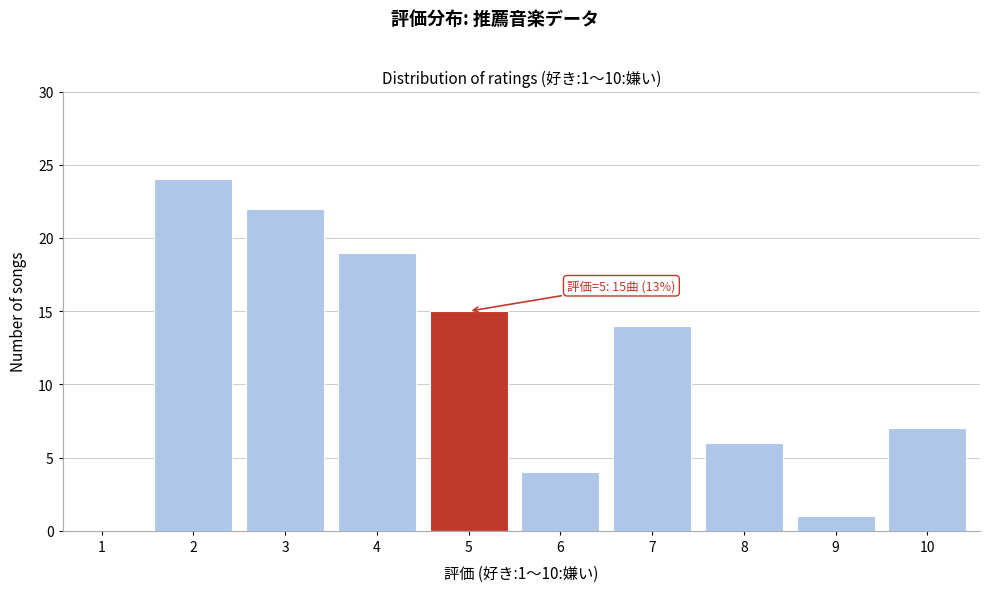

Reading left to right, what are all the values shown in this chart?

1=0	2=24	3=22	4=19	5=15	6=4	7=14	8=6	9=1	10=7